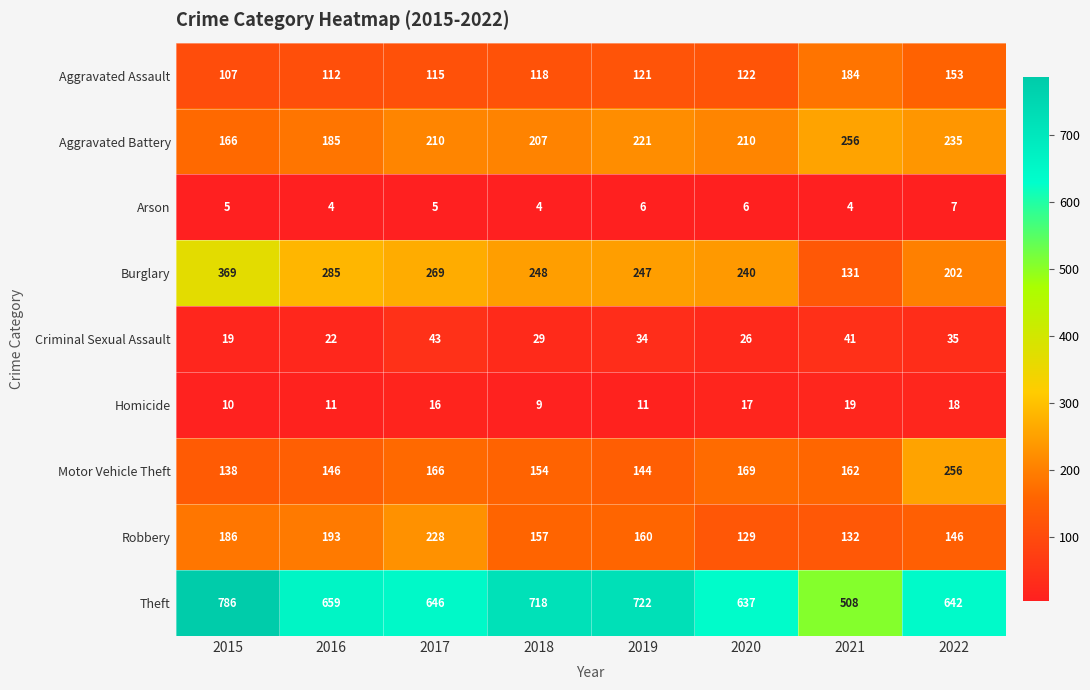

What is the lowest value of the Motor Vehicle Theft series?

138